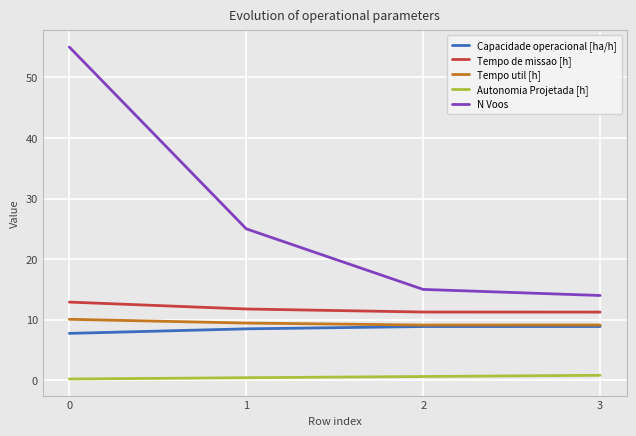

Does the chart display data point markers on the line(s)?

No